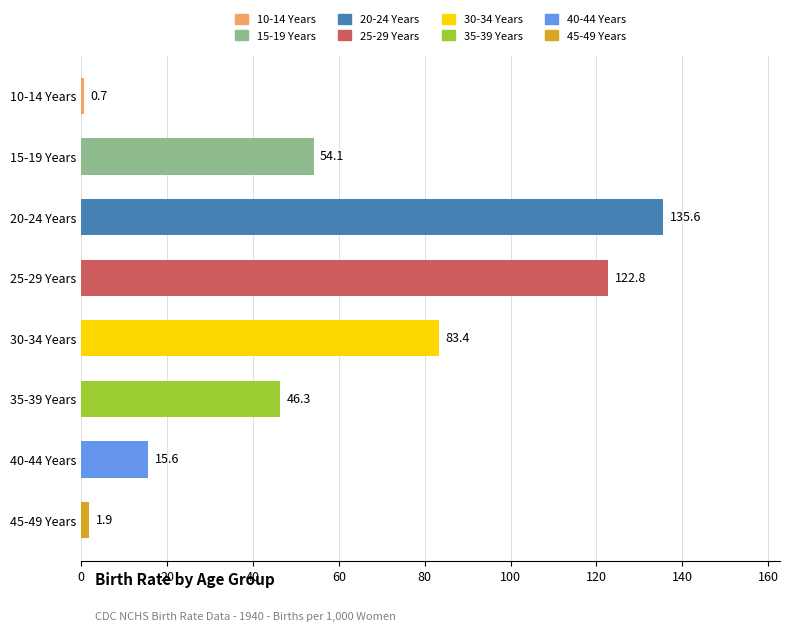

Reading top to bottom, list all the values displayed in this chart.

0.7	54.1	135.6	122.8	83.4	46.3	15.6	1.9